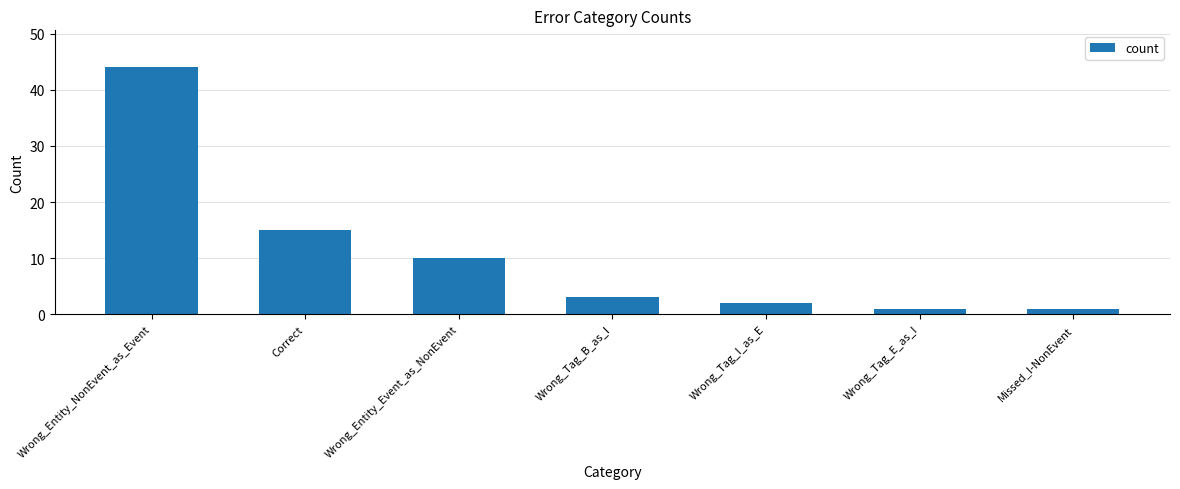

Is it true that the value at Correct is 23?

False